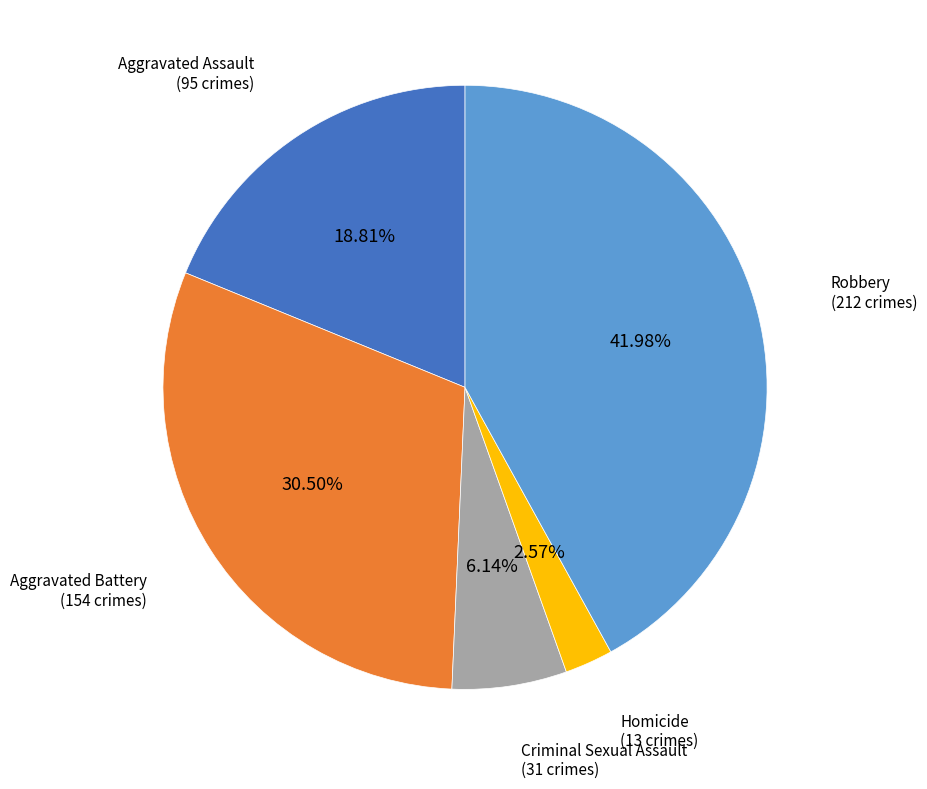

How many slices are in this pie chart?

5